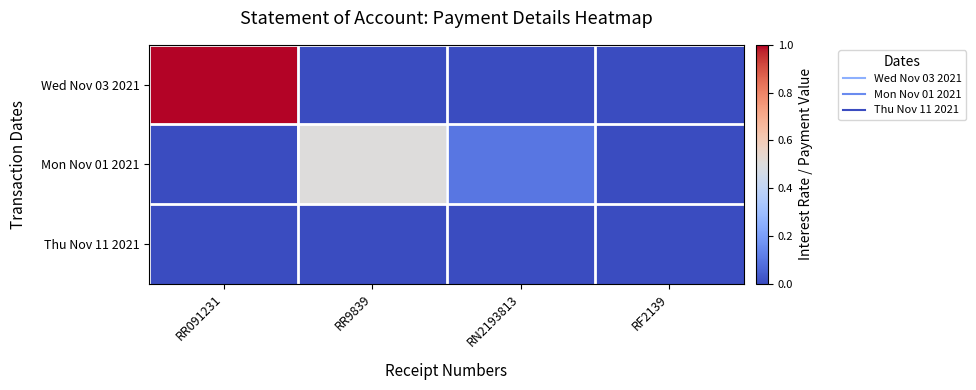

List the series in order of their peak value, highest first.

Wed Nov 03 2021, Mon Nov 01 2021, Thu Nov 11 2021